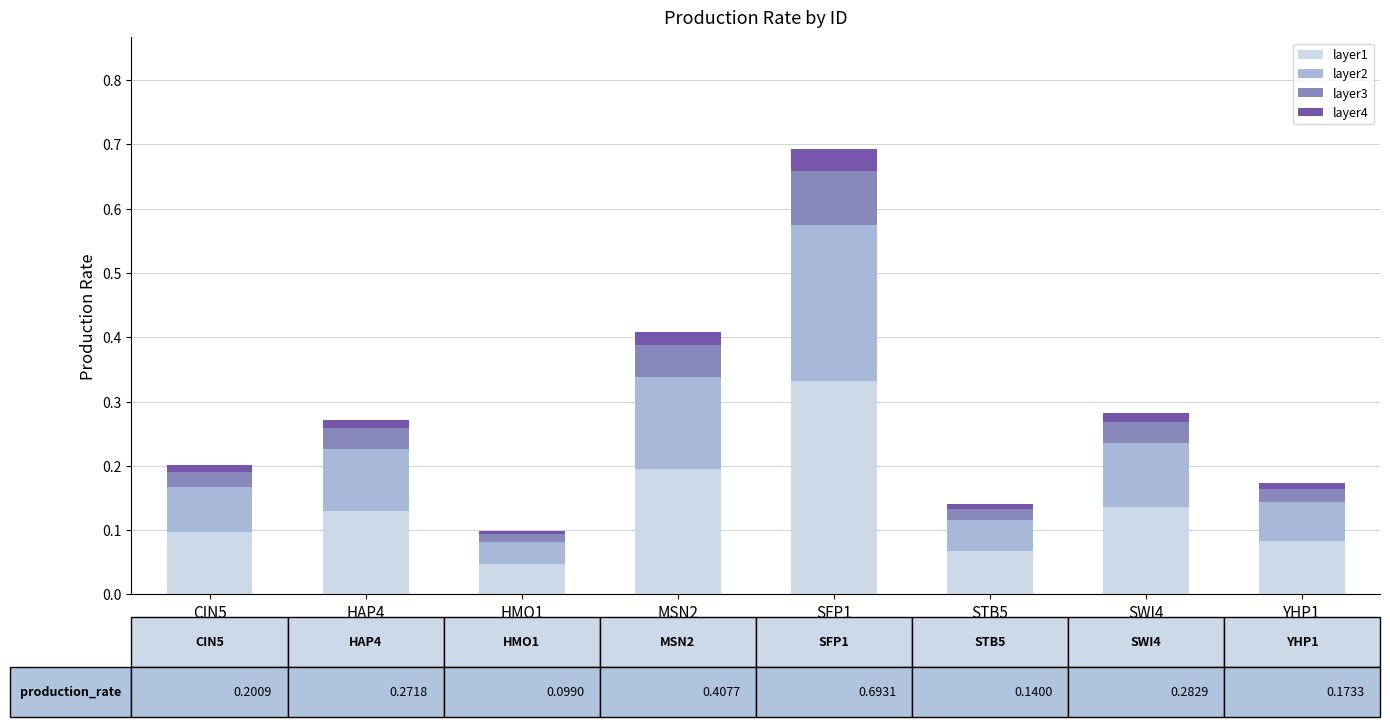

The value of layer1 at CIN5 is 0.1. True or false?

True